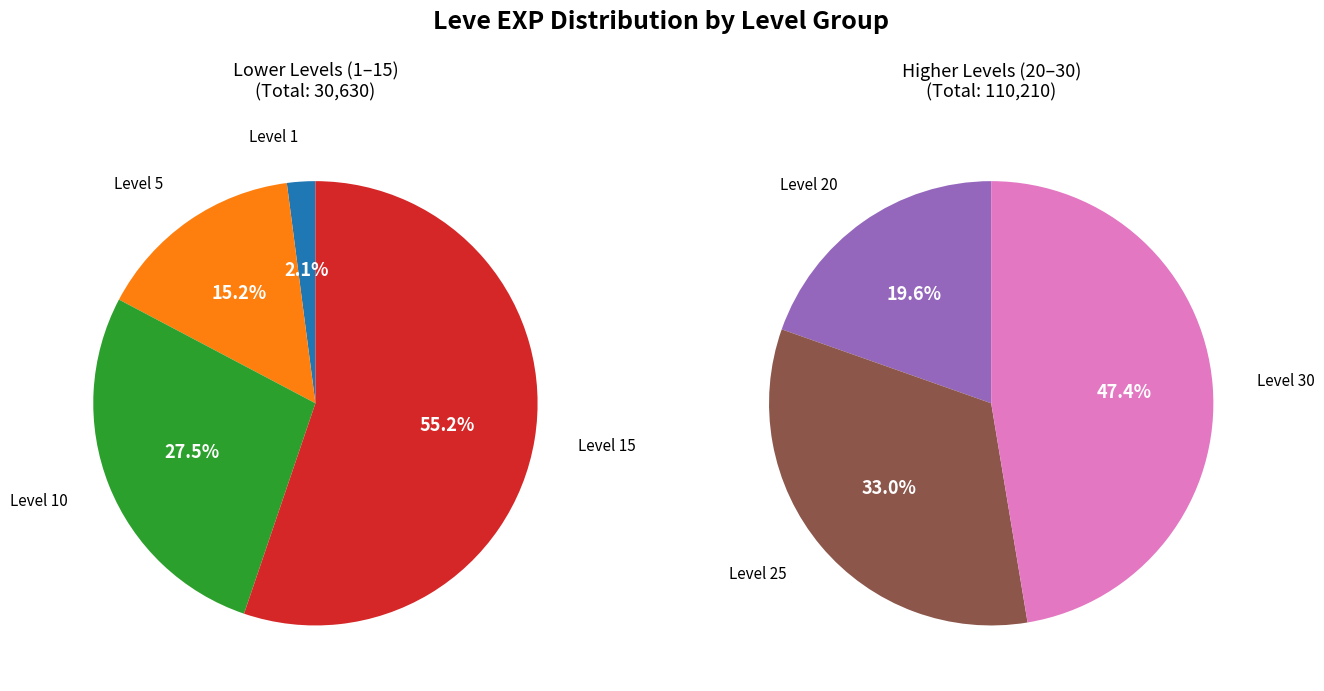

What is the ratio of the value at Level 25 to the value at Level 1?

57.8